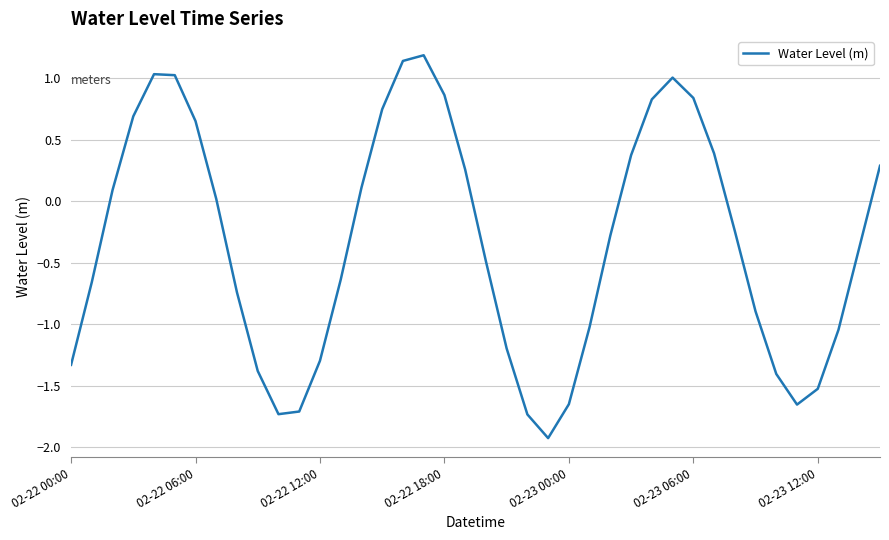

What is the greatest value displayed?

1.2